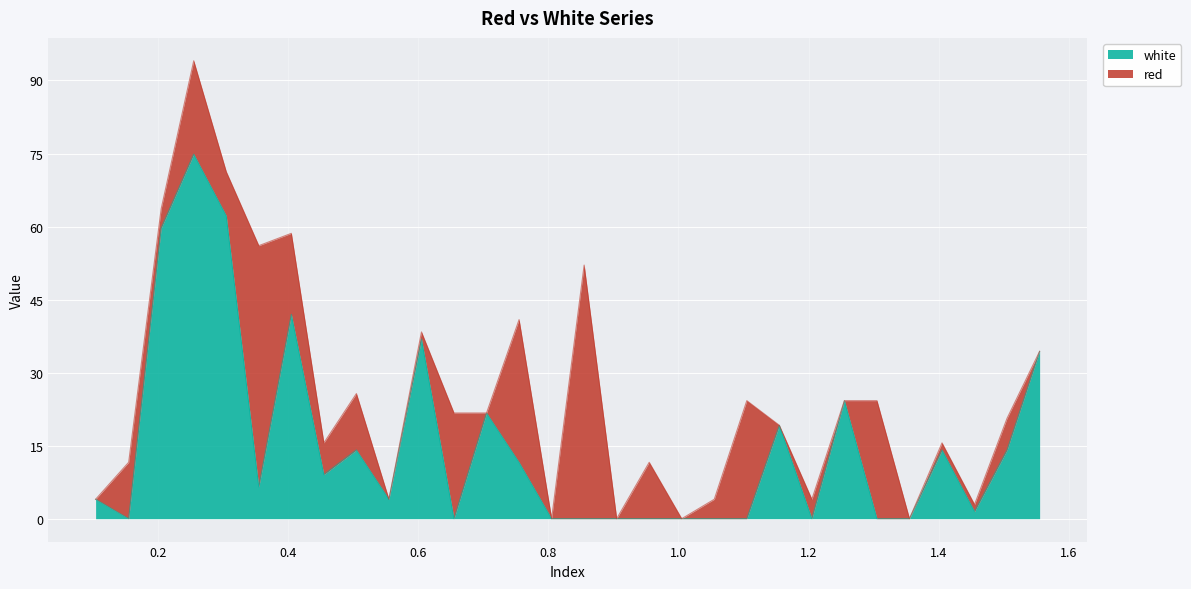

What is the change in value from 0.605 to 1.005?

-36.9